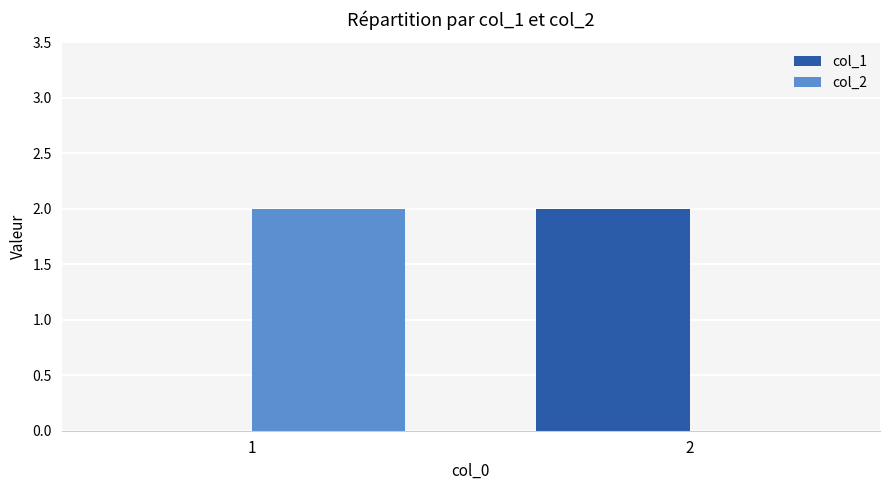

Is the value of col_1 at 2 greater than the value of col_2 at 2?

Yes